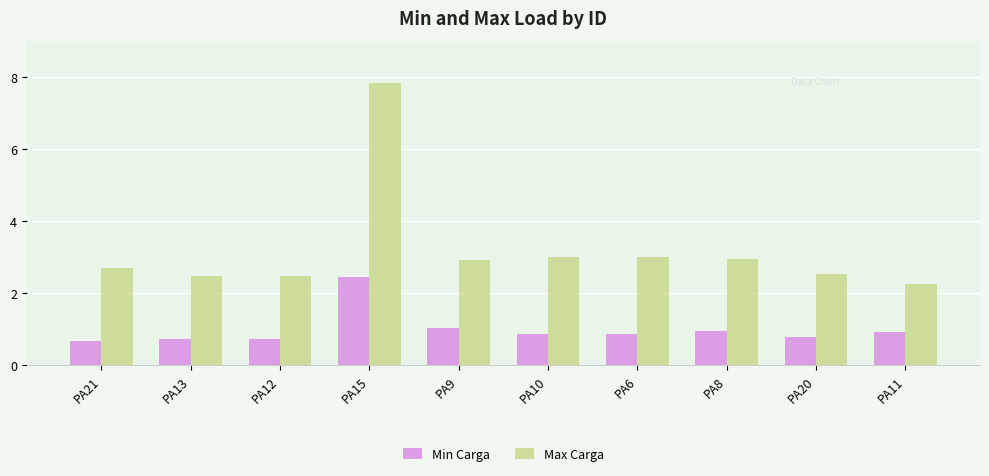

Does the chart contain stacked bars?

No